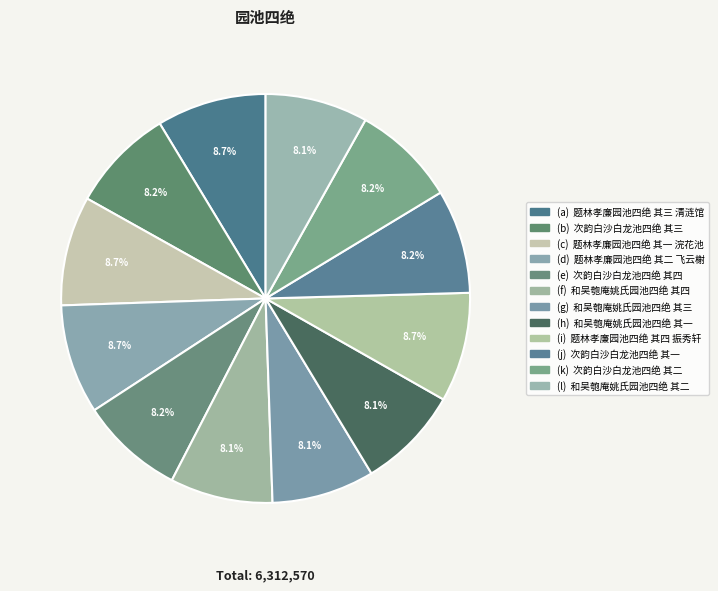

How many slices are in this pie chart?

12